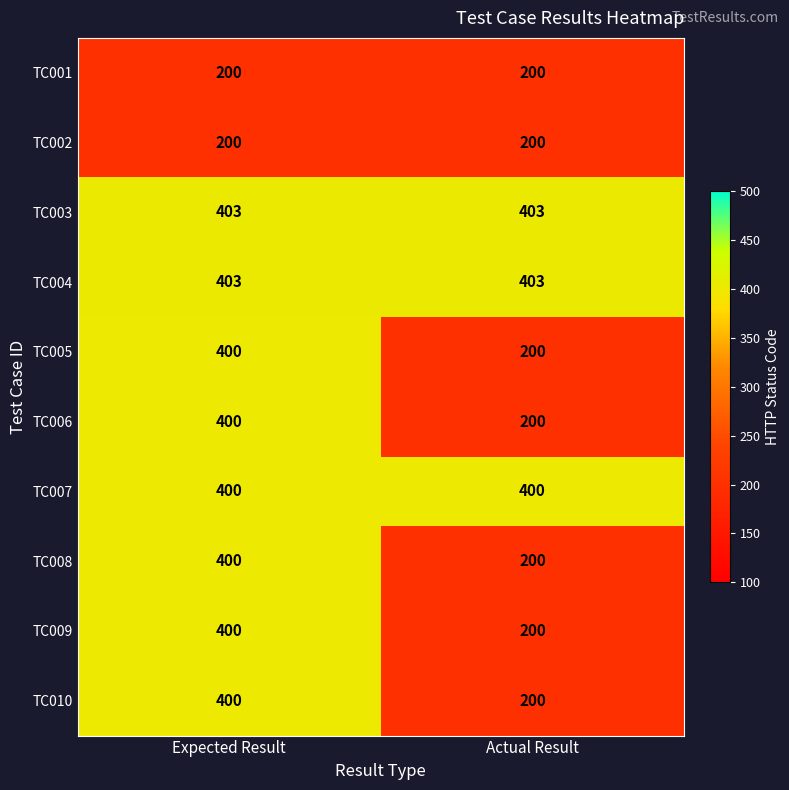

What is the maximum value shown in the chart?

403